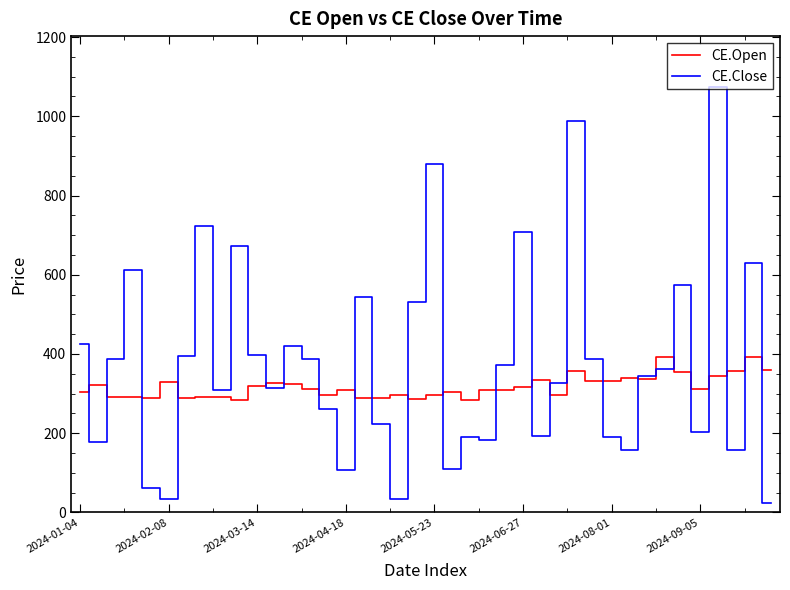

List the series in order of their peak value, lowest first.

CE.Open, CE.Close